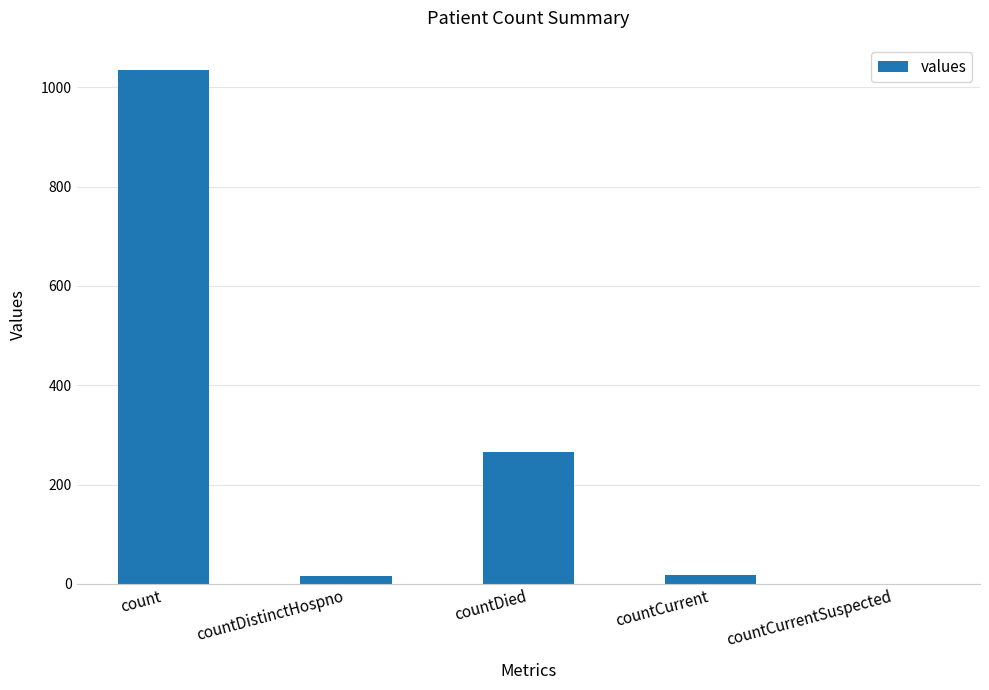

Between countDied and countCurrent, which is larger?

countDied